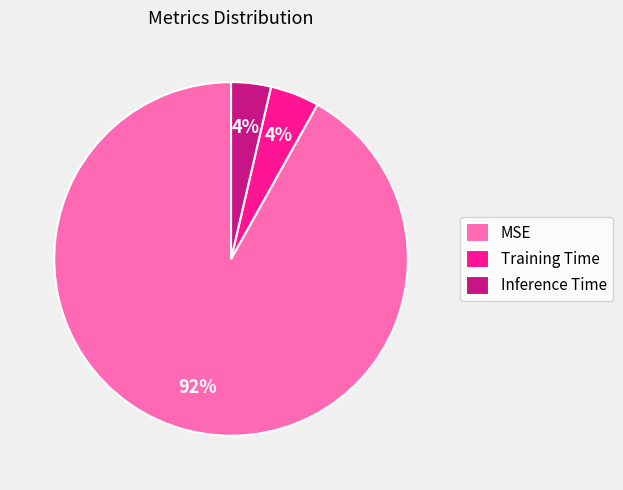

How many slices are in this pie chart?

3